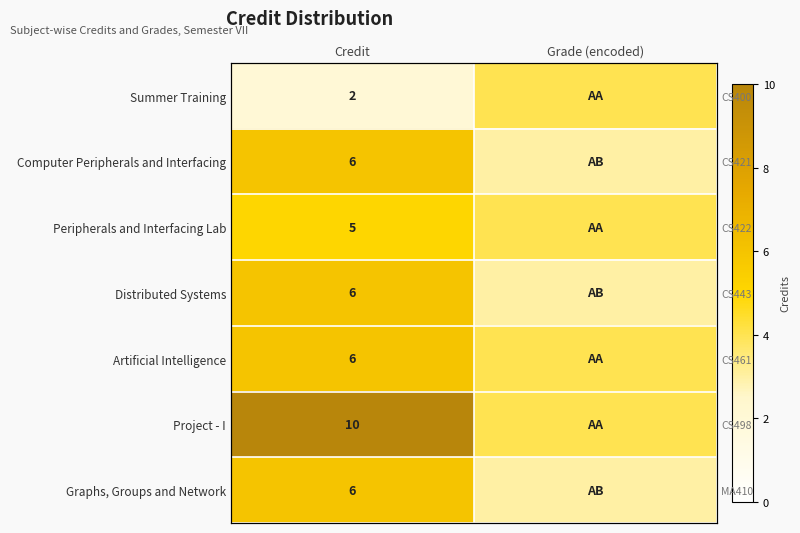

What is the maximum value shown in the chart?

10